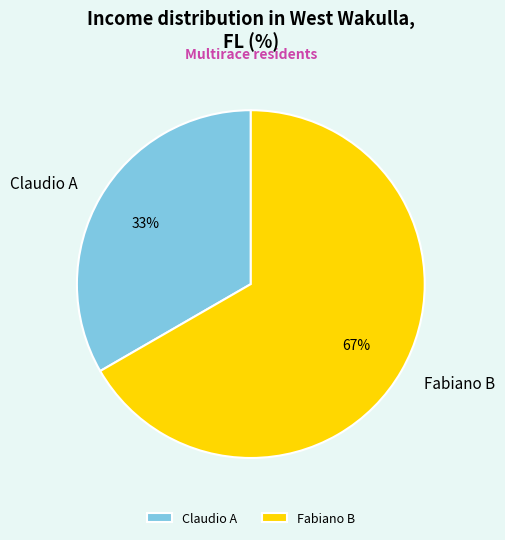

Is Fabiano B the majority of the pie?

Yes